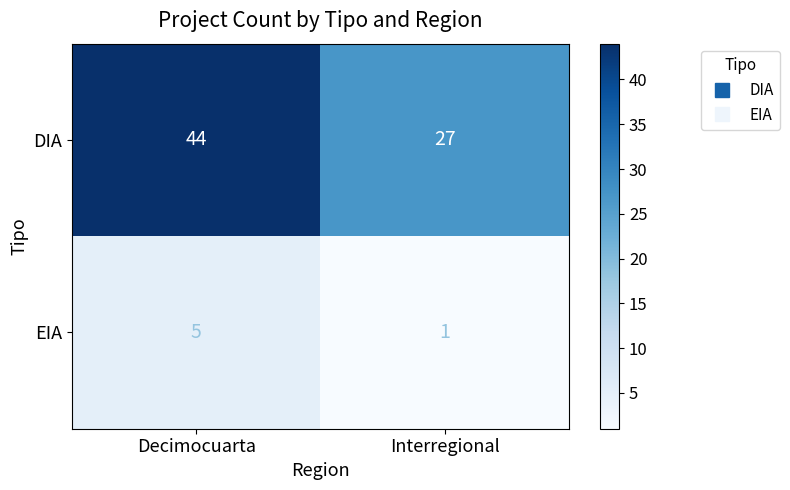

Reading left to right, what are all the values shown in this chart?

DIA: 44	27
EIA: 5	1